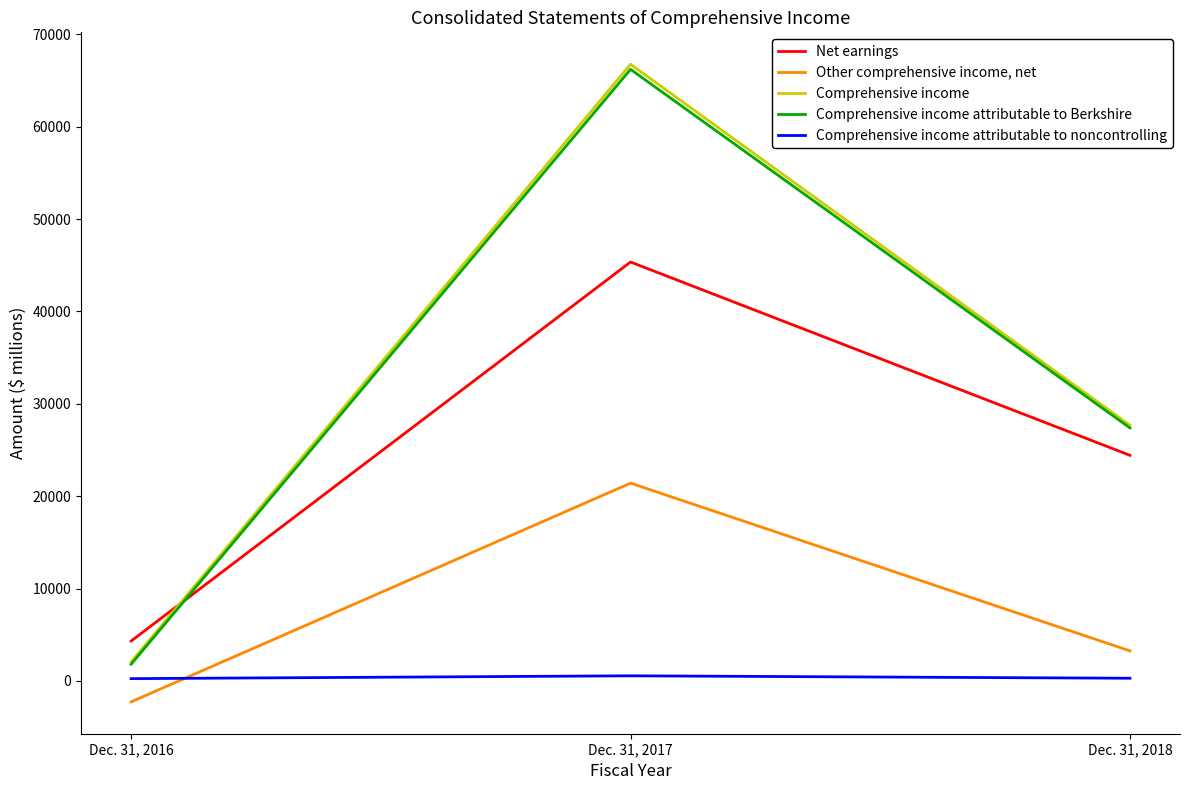

What is the maximum value for Net earnings?

45353